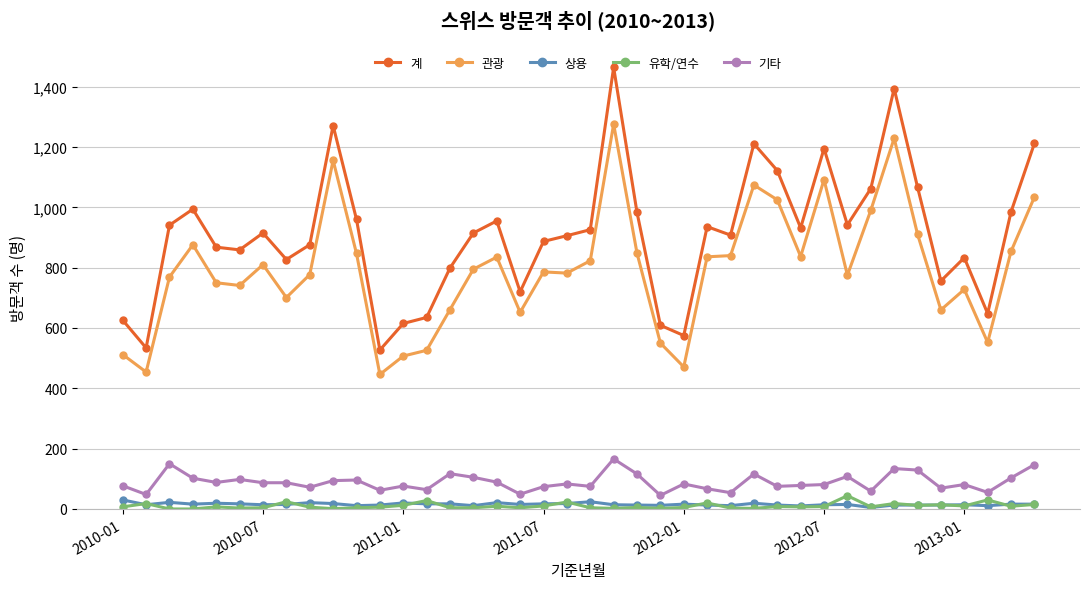

Which series has the largest total across all categories?

계